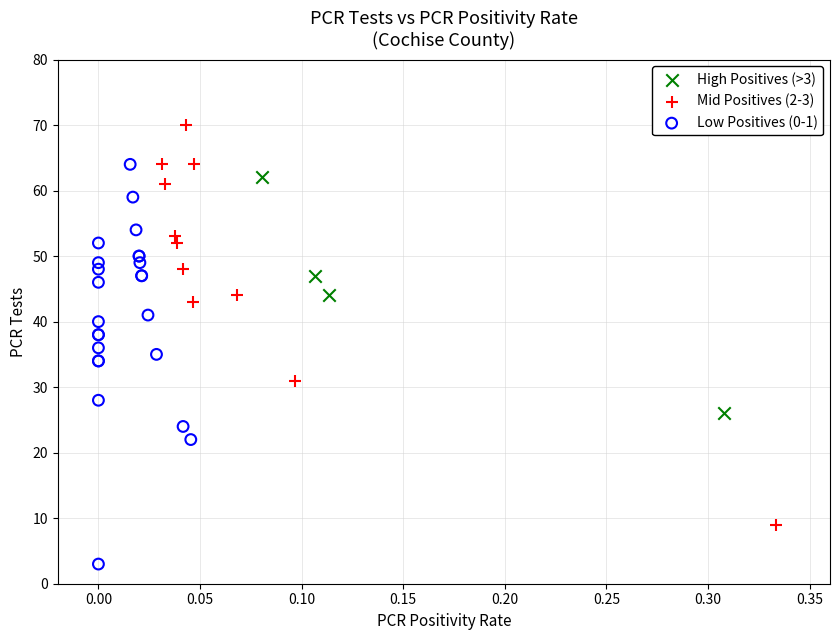

Which series contains the lowest Y value?

Low Positives (0-1)